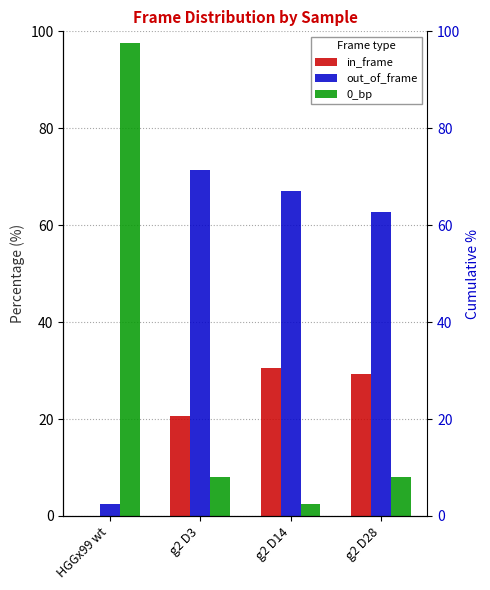

What is the difference between the highest and lowest values at g2 D3?

63.4